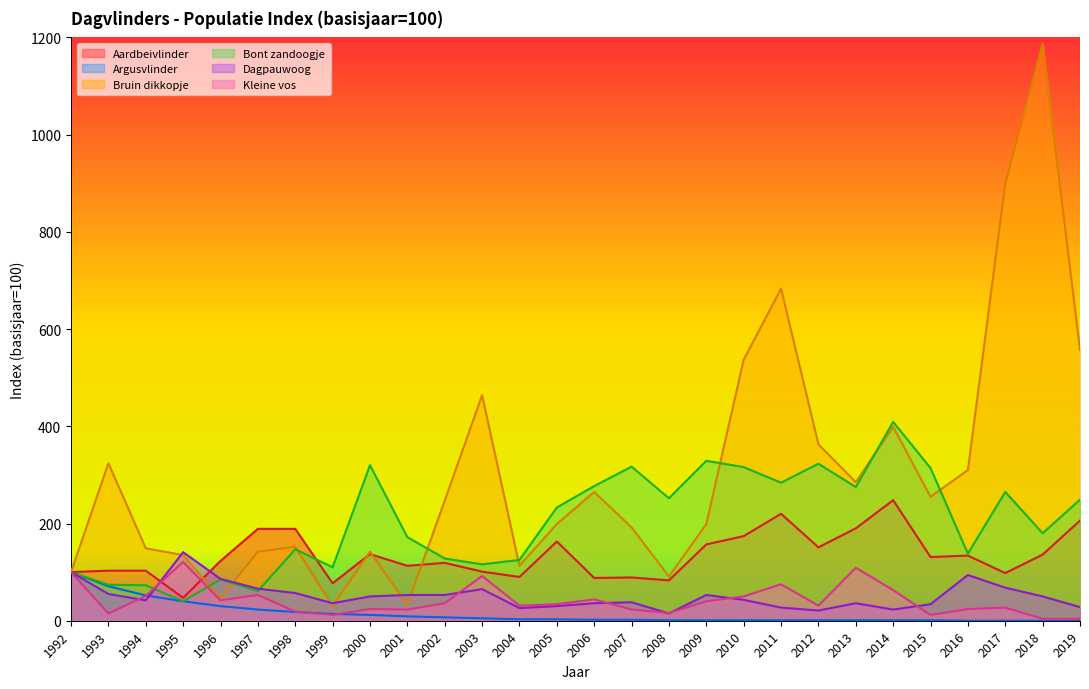

What is the difference between the Bont zandoogje values at 2015 and 2004?

189